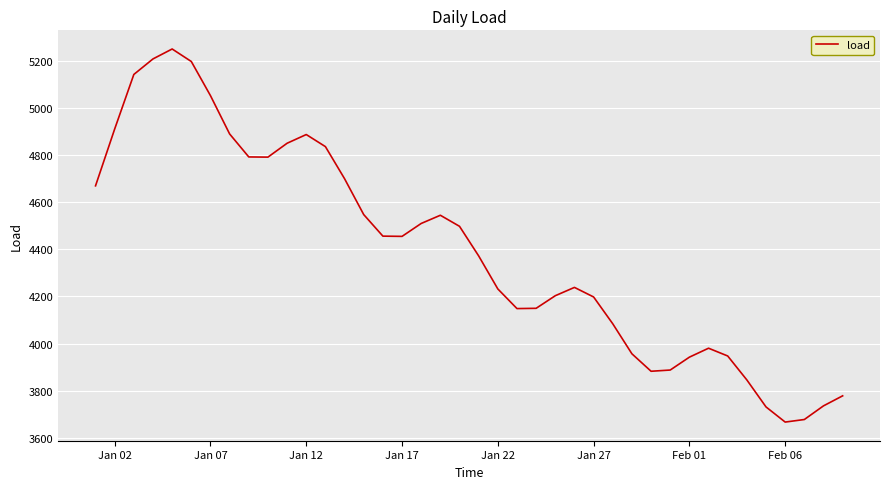

What is the difference between the maximum and minimum values?

1583.5